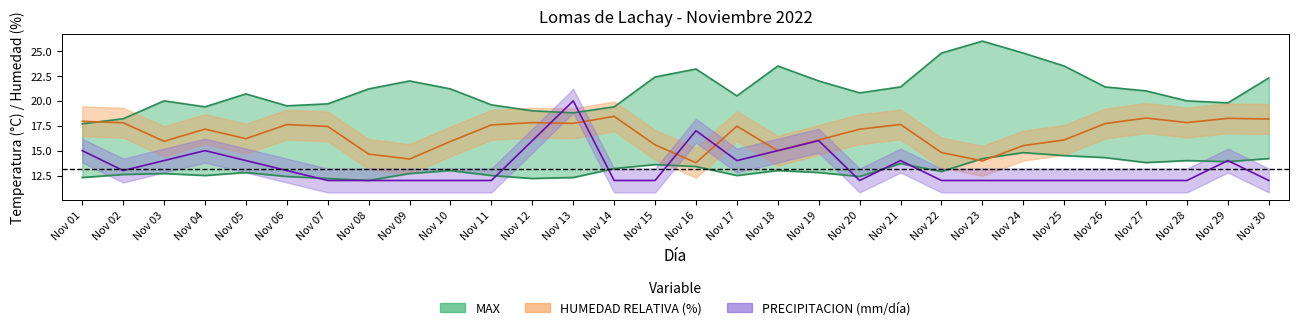

Which series changed the most between Nov 09 and Nov 11?

hum_line